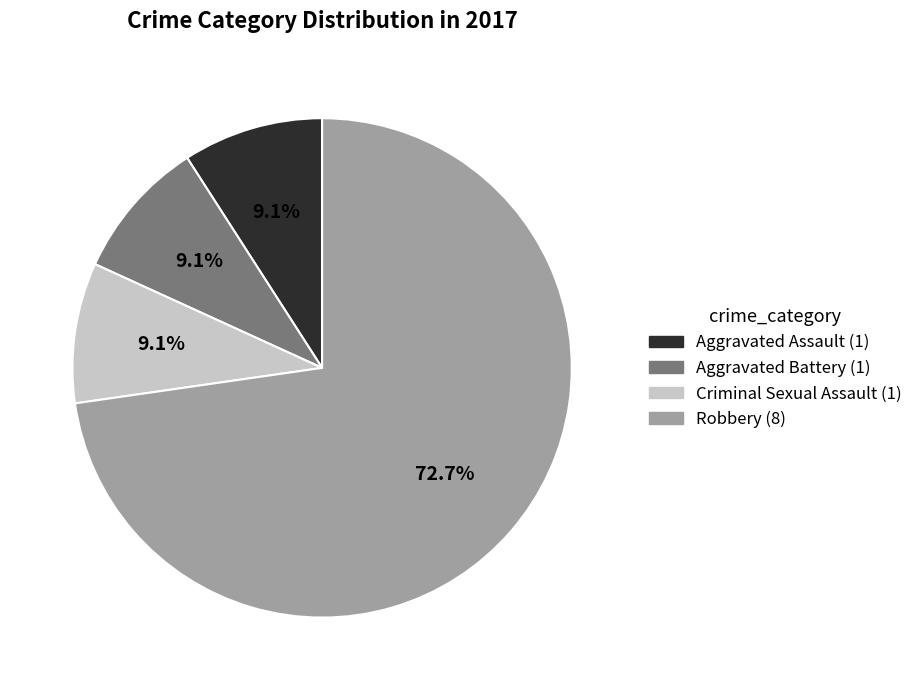

To the nearest percent, what percentage of the pie is Aggravated Assault?

9%